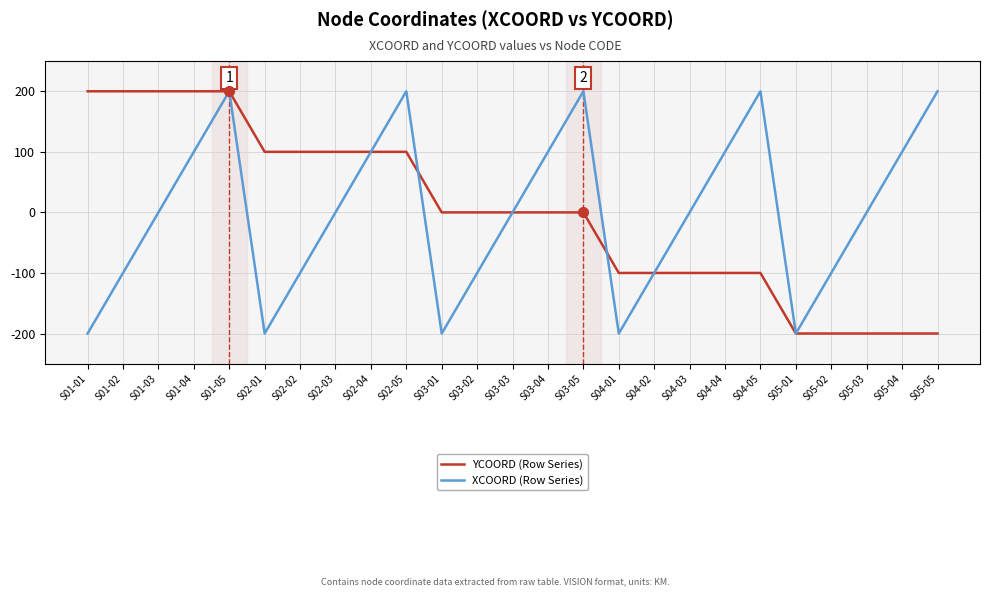

The value of YCOORD (Row Series) at S03-02 is 266. True or false?

False